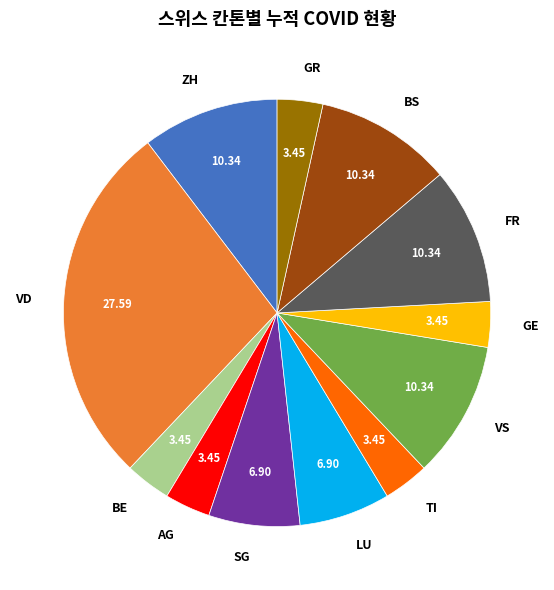

Is there any slice that represents more than half of the pie?

No